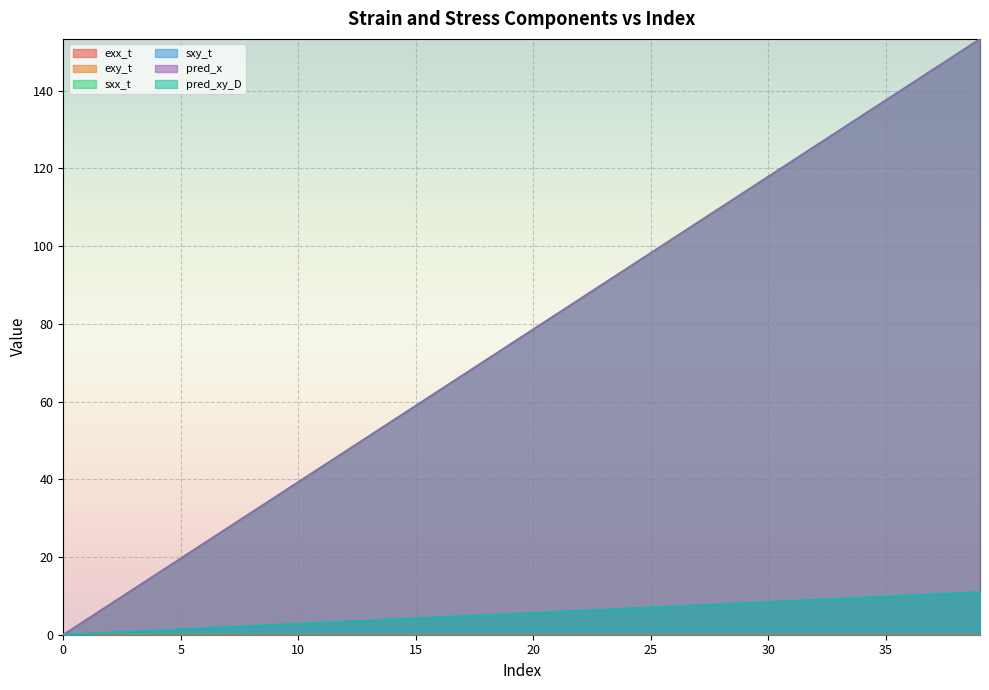

Reading right to left, what are all the values shown in this chart?

exx_t: 39=0.0	38=0.0	37=0.0	36=0.0	35=0.0	34=0.0	33=0.0	32=0.0	31=0.0	30=0.0	29=0.0	28=0.0	27=0.0	26=0.0	25=0.0	24=0.0	23=0.0	22=0.0	21=0.0	20=0.0	19=0.0	18=0.0	17=0.0	16=0.0	15=0.0	14=0.0	13=0.0	12=0.0	11=0.0	10=0.0	9=0.0	8=0.0	7=0.0	6=0.0	5=0.0	4=0.0	3=0.0	2=0.0	1=0.0	0=0.0
exy_t: 39=0.0	38=0.0	37=0.0	36=0.0	35=0.0	34=0.0	33=0.0	32=0.0	31=0.0	30=0.0	29=0.0	28=0.0	27=0.0	26=0.0	25=0.0	24=0.0	23=0.0	22=0.0	21=0.0	20=0.0	19=0.0	18=0.0	17=0.0	16=0.0	15=0.0	14=0.0	13=0.0	12=0.0	11=0.0	10=0.0	9=0.0	8=0.0	7=0.0	6=0.0	5=0.0	4=0.0	3=0.0	2=0.0	1=0.0	0=0.0
sxx_t: 39=153.3	38=149.4	37=145.5	36=141.5	35=137.6	34=133.7	33=129.7	32=125.8	31=121.9	30=117.9	29=114.0	28=110.1	27=106.1	26=102.2	25=98.3	24=94.3	23=90.4	22=86.5	21=82.6	20=78.6	19=74.7	18=70.8	17=66.8	16=62.9	15=59.0	14=55.0	13=51.1	12=47.2	11=43.2	10=39.3	9=35.4	8=31.4	7=27.5	6=23.6	5=19.7	4=15.7	3=11.8	2=7.9	1=3.9	0=0.0
sxy_t: 39=11.0	38=10.7	37=10.4	36=10.1	35=9.8	34=9.6	33=9.3	32=9.0	31=8.7	30=8.4	29=8.2	28=7.9	27=7.6	26=7.3	25=7.0	24=6.7	23=6.5	22=6.2	21=5.9	20=5.6	19=5.3	18=5.1	17=4.8	16=4.5	15=4.2	14=3.9	13=3.7	12=3.4	11=3.1	10=2.8	9=2.5	8=2.2	7=2.0	6=1.7	5=1.4	4=1.1	3=0.8	2=0.6	1=0.3	0=0.0
pred_x: 39=153.4	38=149.4	37=145.5	36=141.6	35=137.6	34=133.7	33=129.8	32=125.8	31=121.9	30=118.0	29=114.0	28=110.1	27=106.2	26=102.2	25=98.3	24=94.4	23=90.4	22=86.5	21=82.6	20=78.6	19=74.7	18=70.8	17=66.8	16=62.9	15=59.0	14=55.1	13=51.1	12=47.2	11=43.3	10=39.3	9=35.4	8=31.5	7=27.5	6=23.6	5=19.7	4=15.7	3=11.8	2=7.9	1=3.9	0=0.0
pred_xy_D: 39=11.0	38=10.7	37=10.4	36=10.1	35=9.8	34=9.6	33=9.3	32=9.0	31=8.7	30=8.4	29=8.2	28=7.9	27=7.6	26=7.3	25=7.0	24=6.7	23=6.5	22=6.2	21=5.9	20=5.6	19=5.3	18=5.1	17=4.8	16=4.5	15=4.2	14=3.9	13=3.7	12=3.4	11=3.1	10=2.8	9=2.5	8=2.2	7=2.0	6=1.7	5=1.4	4=1.1	3=0.8	2=0.6	1=0.3	0=0.0